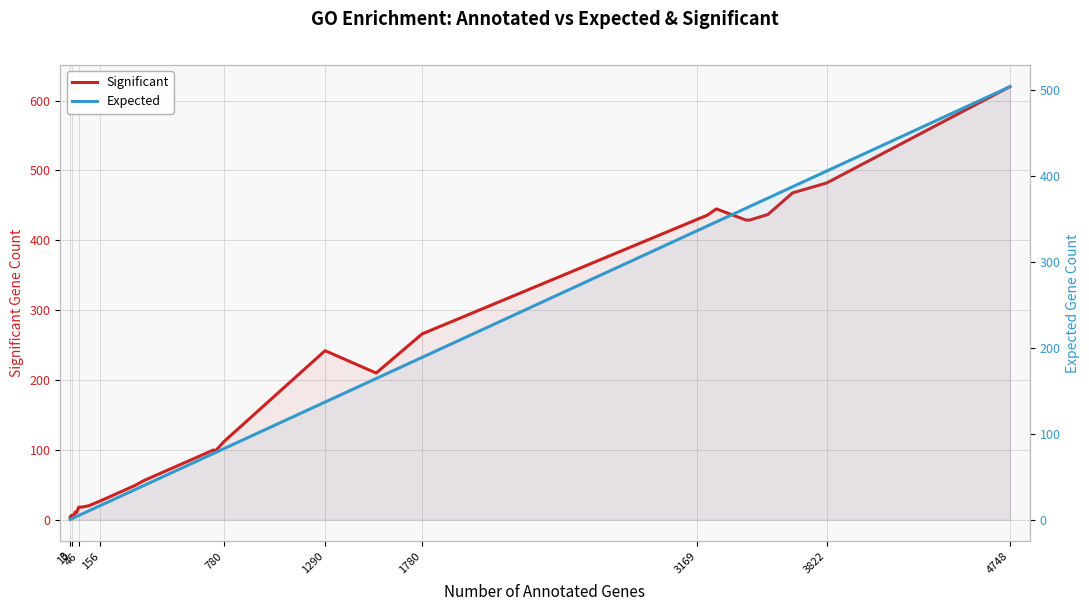

True or false: Expected and Significant intersect in this chart.

False